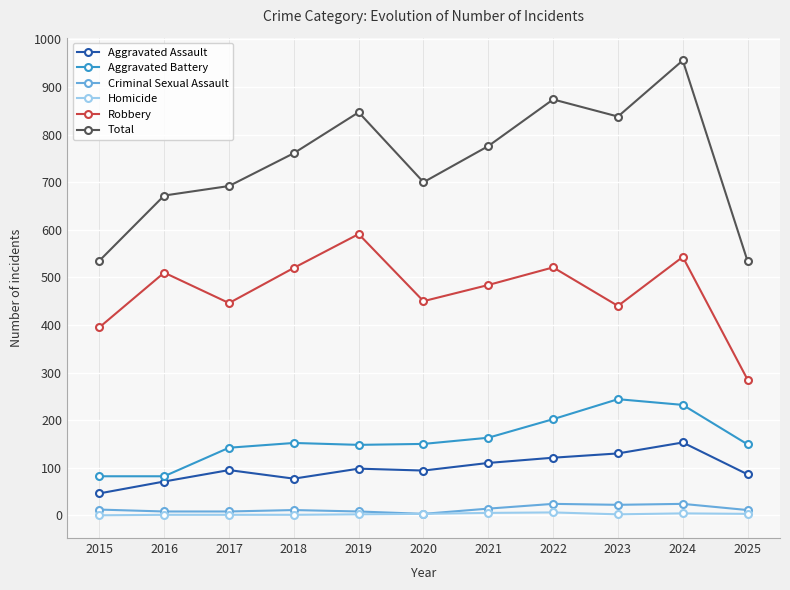

In Total, how many points are higher than both neighbors (excluding endpoints)?

3